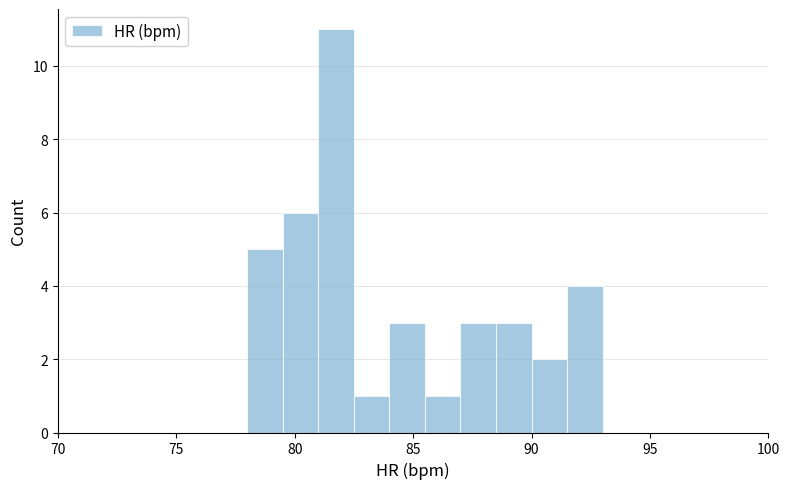

Around what value on the x-axis is the tallest bar? Give the approximate position of its centre, as read against the axis.

82.0